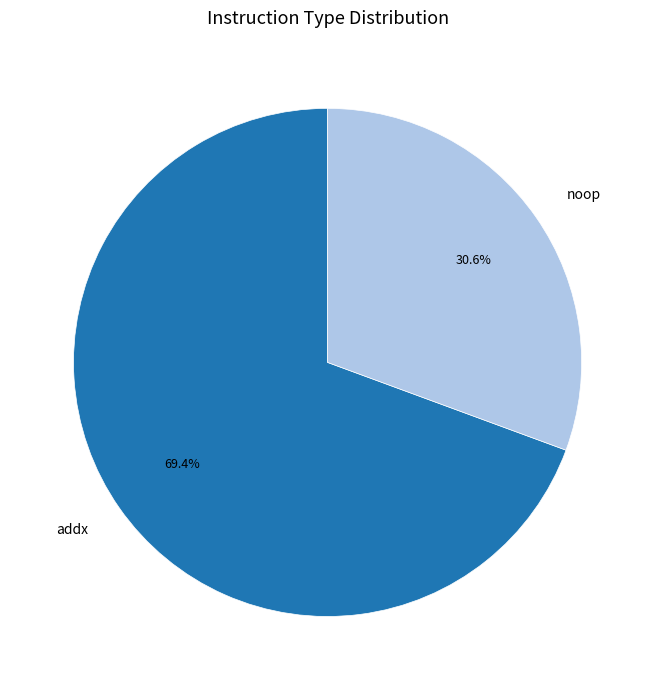

Which category has the smallest portion of the pie?

noop